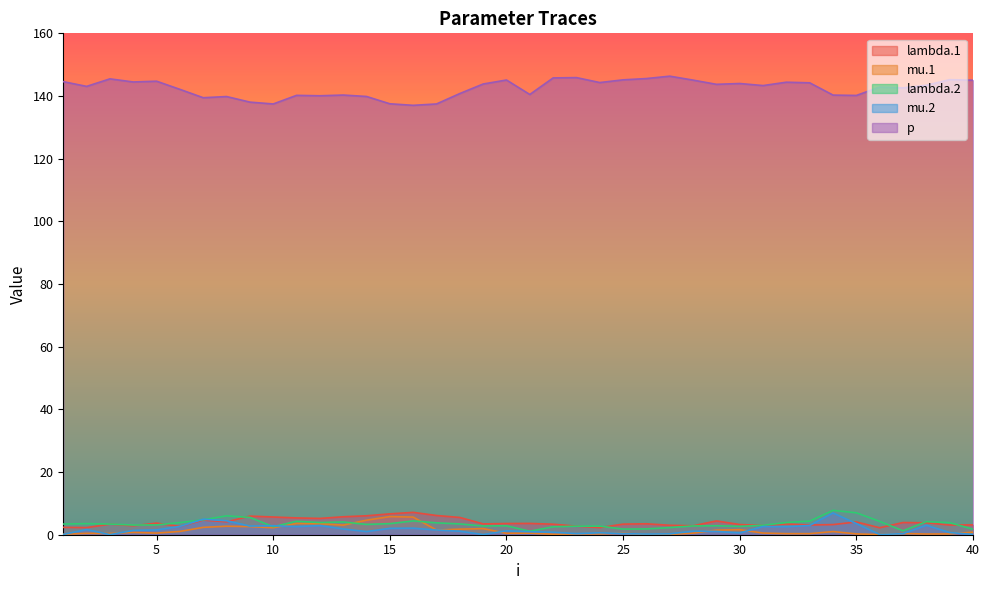

Between 14 and 3, which is larger?

14